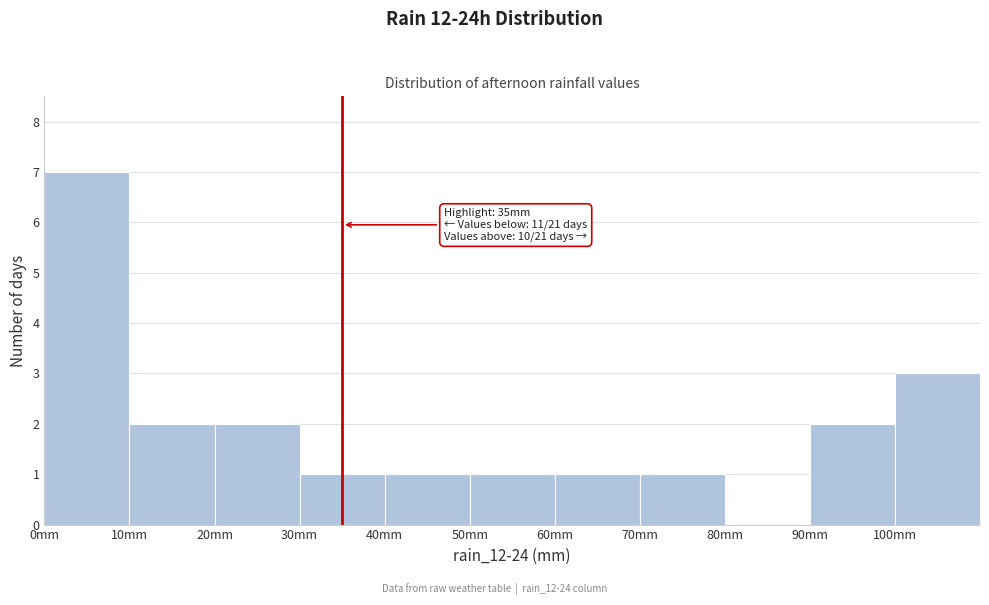

Which range on the x-axis has the tallest bar?

0 to 10